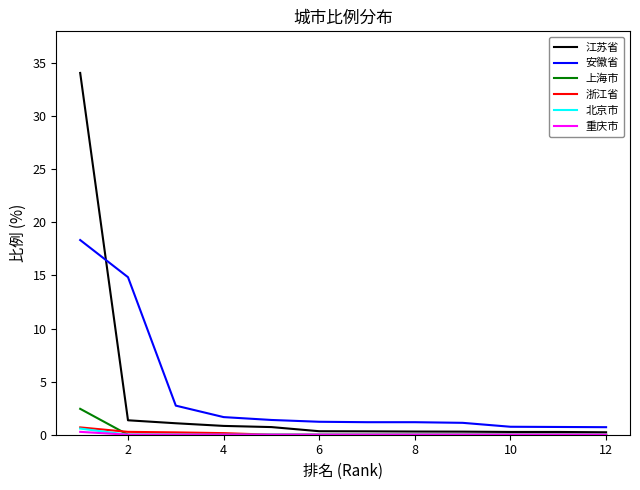

Which series has the widest spread of values?

江苏省